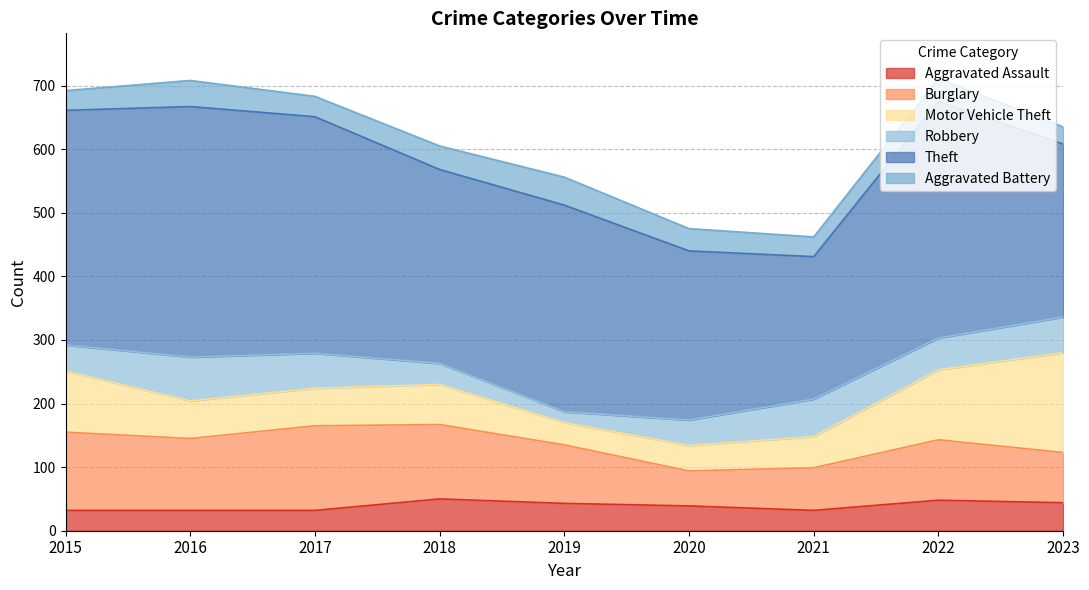

True or false: Motor Vehicle Theft has a value of 63 at 2018.

True